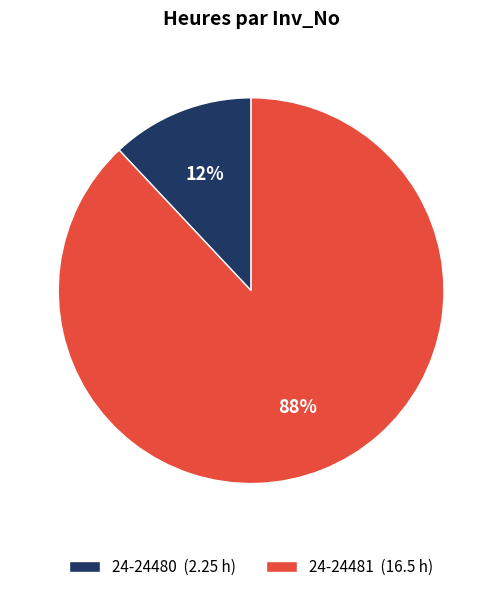

What is the majority slice?

24-24481